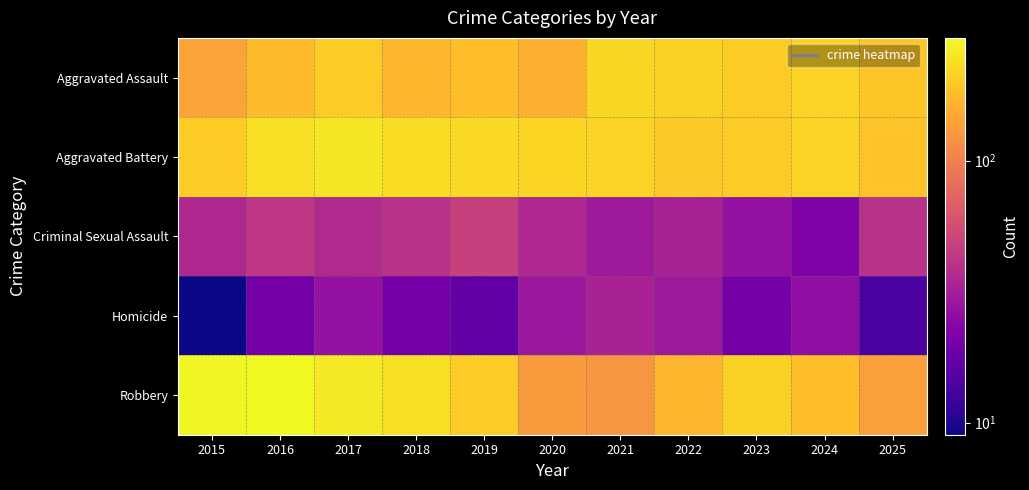

What is the difference between the highest and lowest values at 2017?

230